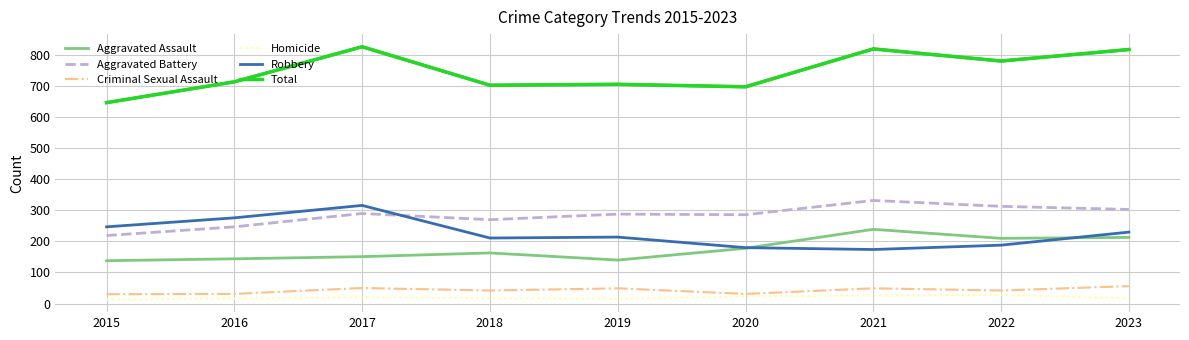

What is the maximum value for Total?

827